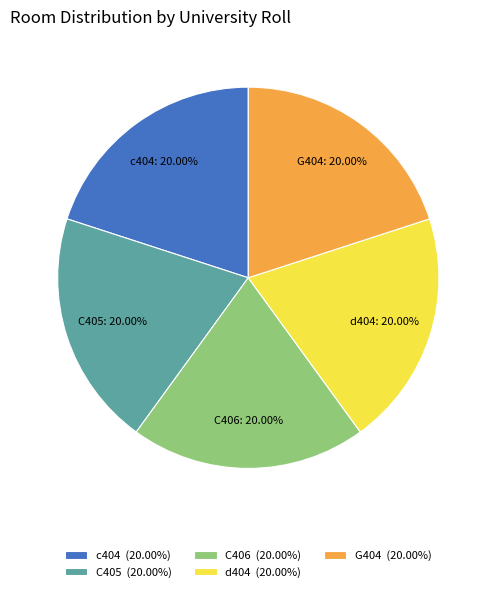

Approximately how many times larger is the value at G404 compared to c404?

1.0